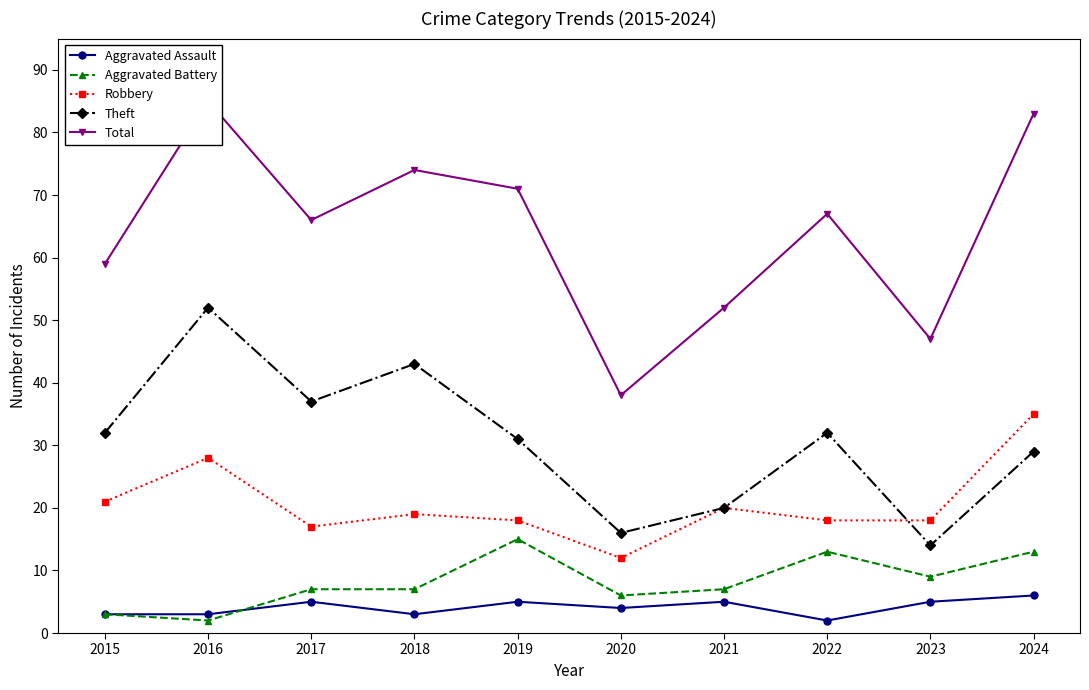

In Aggravated Assault, how many points are higher than both neighbors (excluding endpoints)?

3